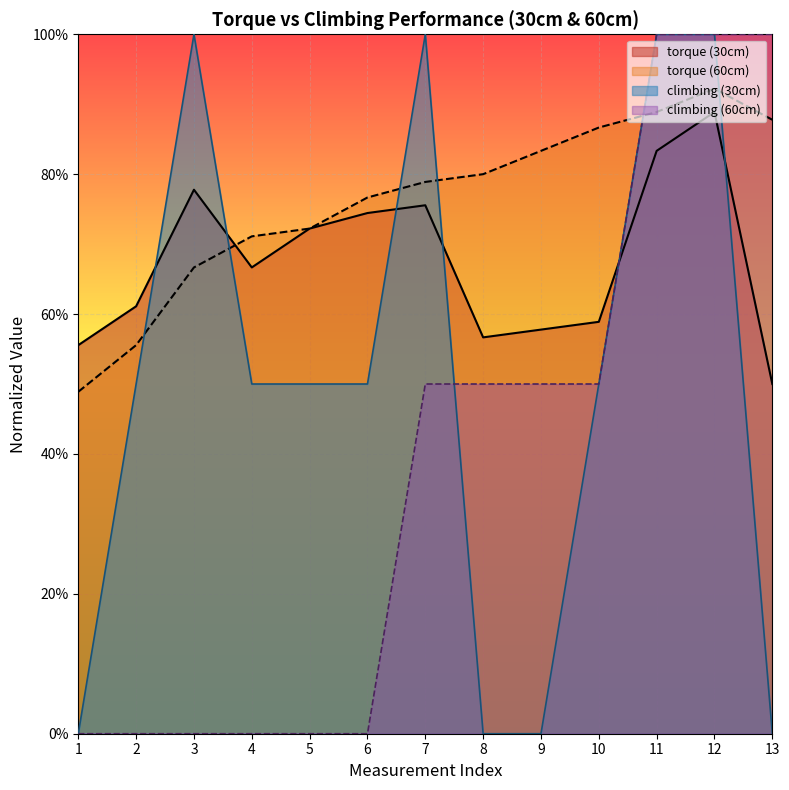

What is the greatest value displayed?

1.0